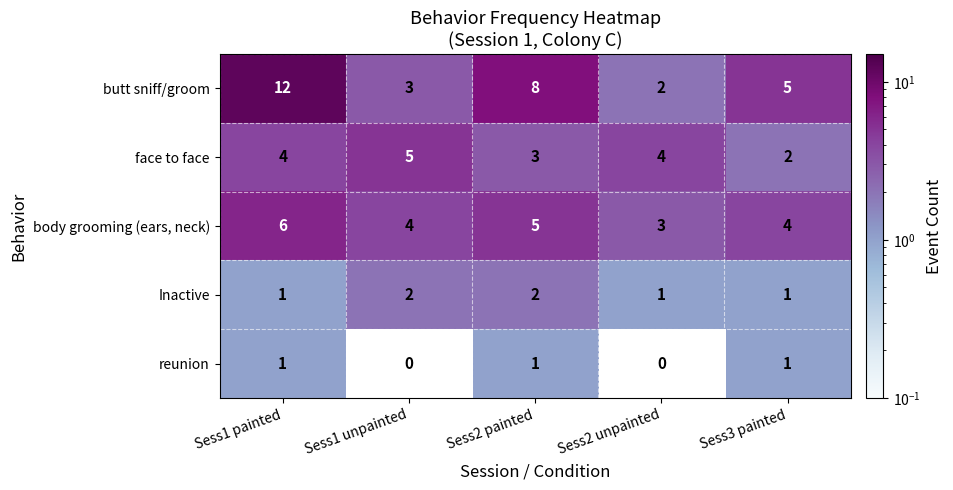

The face to face series shows 2 at Sess3 painted. True or false?

True